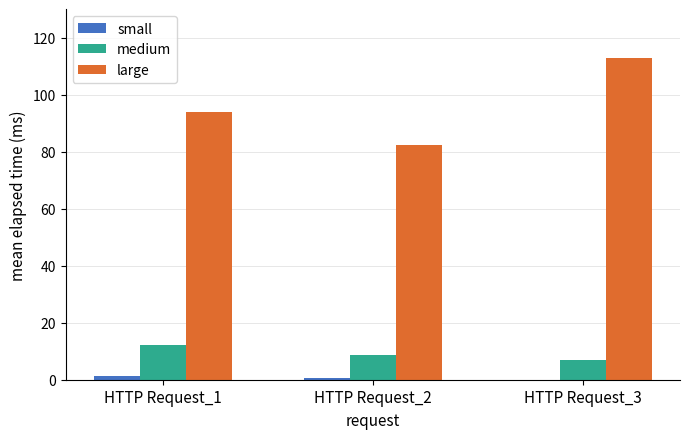

The medium series shows 8.7 at HTTP Request_2. True or false?

True